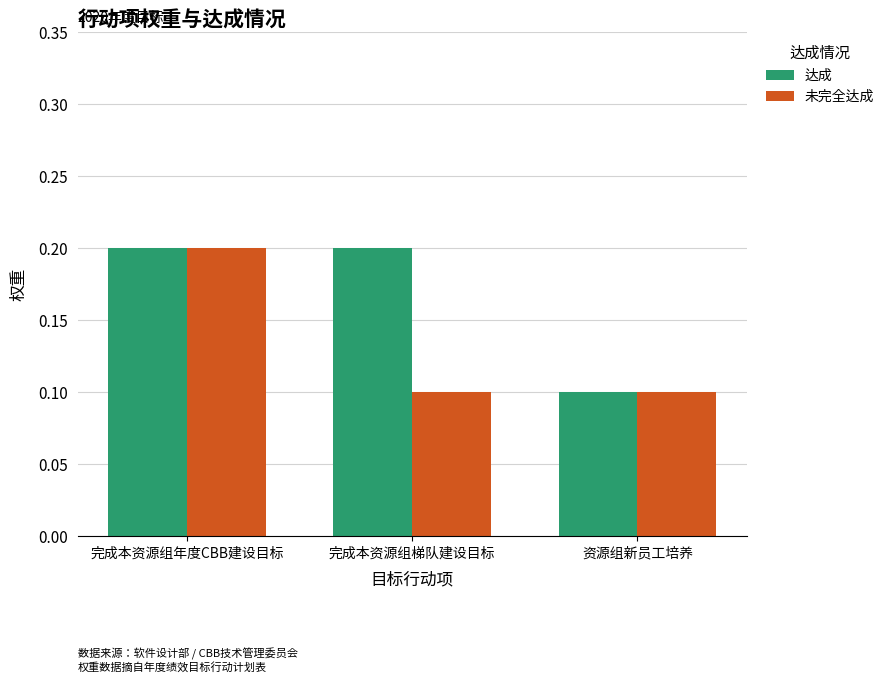

Are the bars grouped side by side (vs. stacked)?

Yes